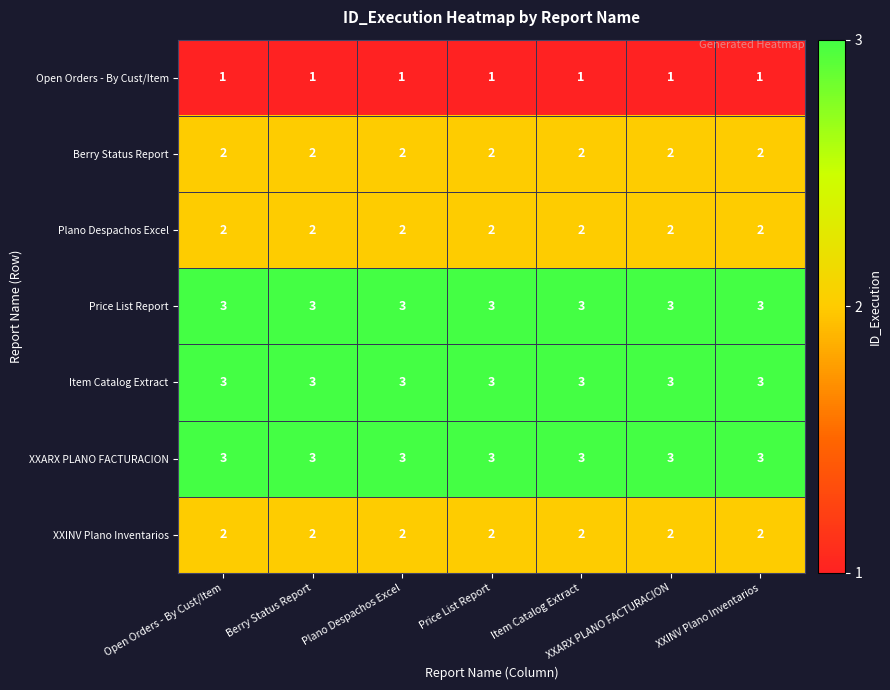

What is the highest value of the XXARX PLANO FACTURACION series?

3